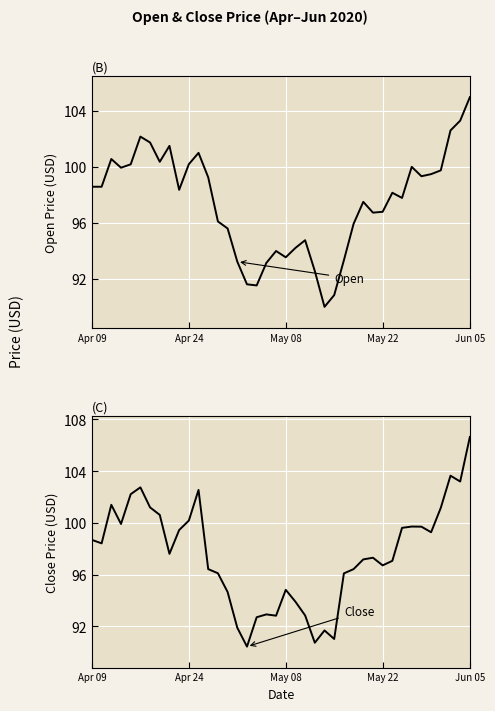

What is the approximate value of Open at Apr 09?

98.6